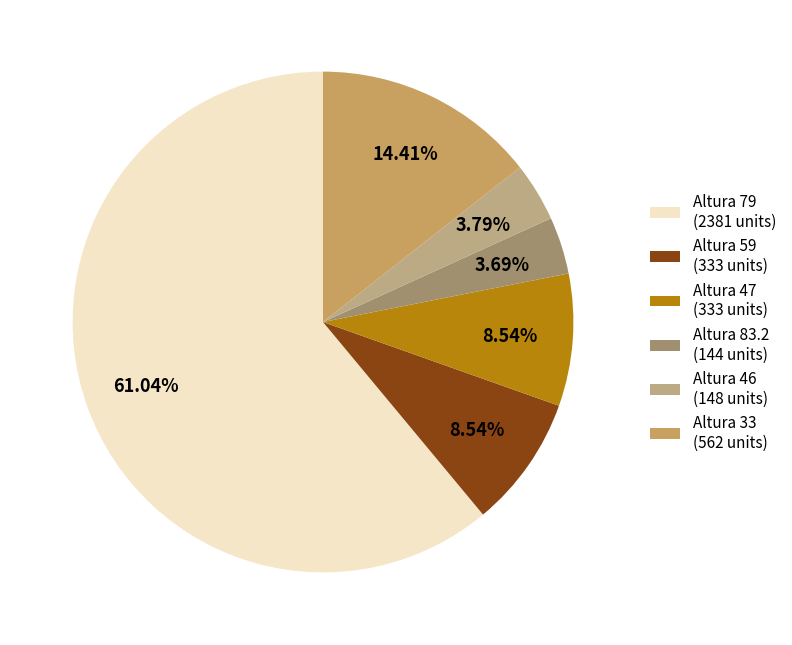

Between Altura 33 (562 units) and Altura 79 (2381 units), which is larger?

Altura 79 (2381 units)